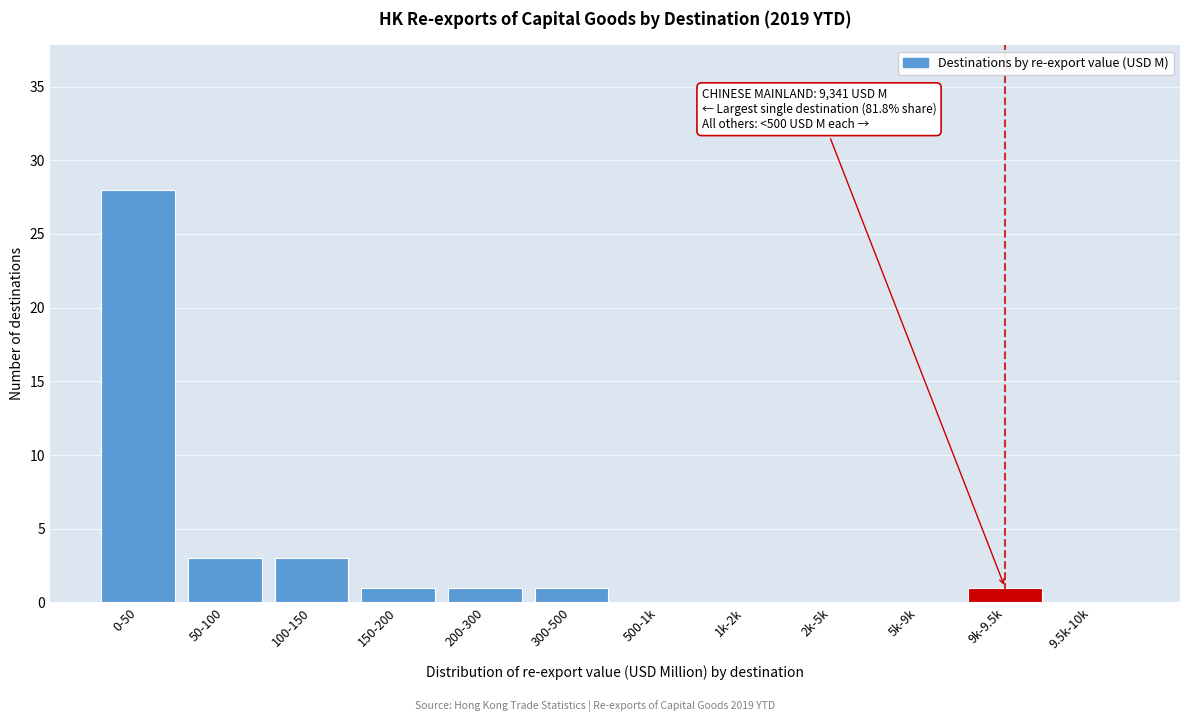

Reading left to right, list all the values displayed in this chart.

0-50=28	50-100=3	100-150=3	150-200=1	200-300=1	300-500=1	500-1k=0	1k-2k=0	2k-5k=0	5k-9k=0	9k-9.5k=1	9.5k-10k=0